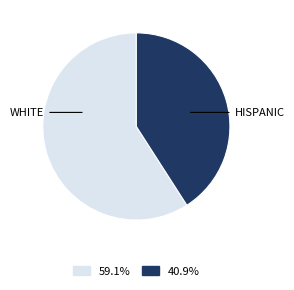

Is there any slice that represents more than half of the pie?

Yes